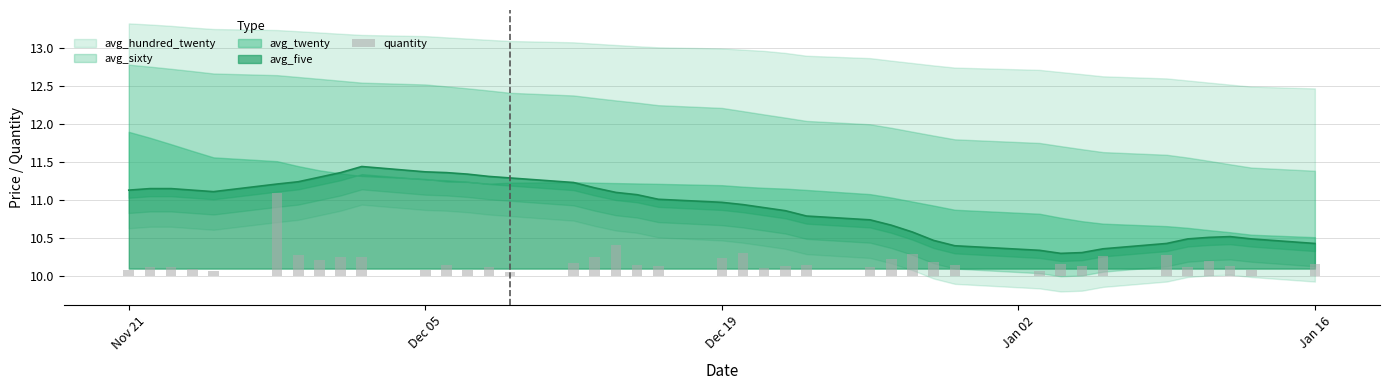

True or false: avg_five has a value of 17.7 at Dec 19.

False